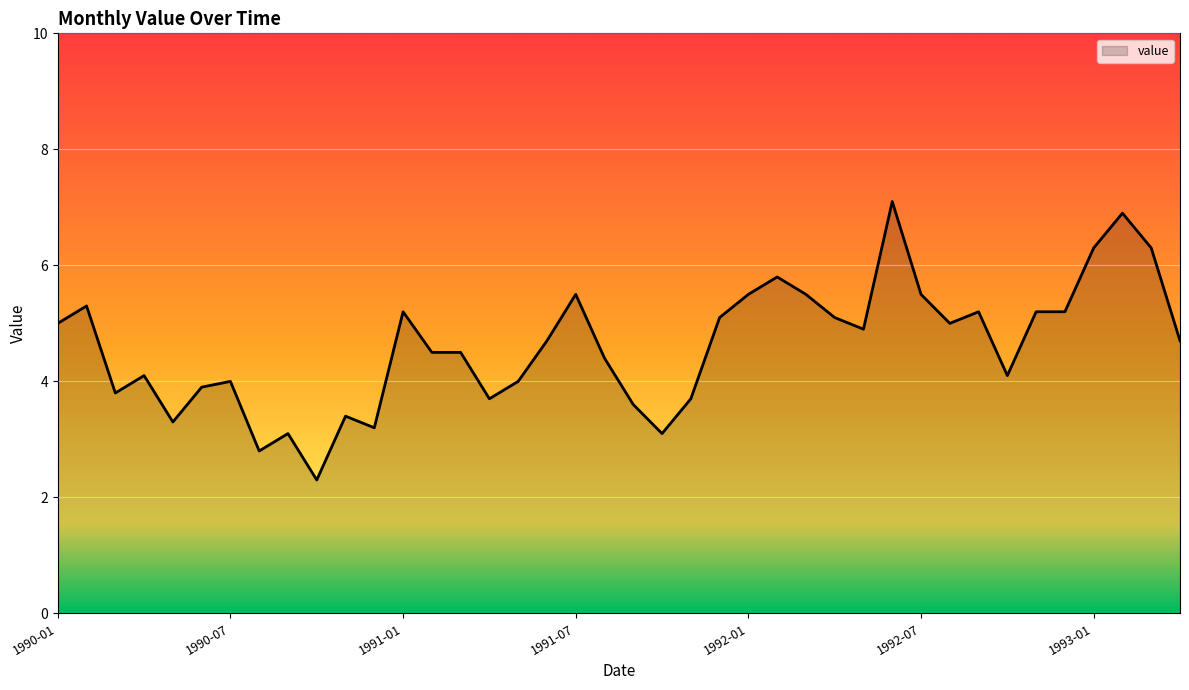

What is the minimum value shown in the chart?

2.3